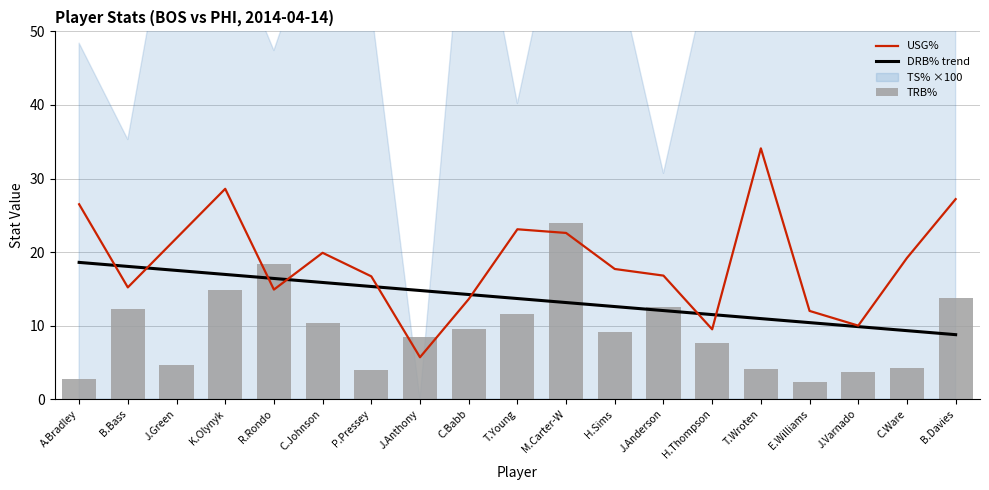

The USG% series shows 9.9 at J.Anderson. True or false?

False